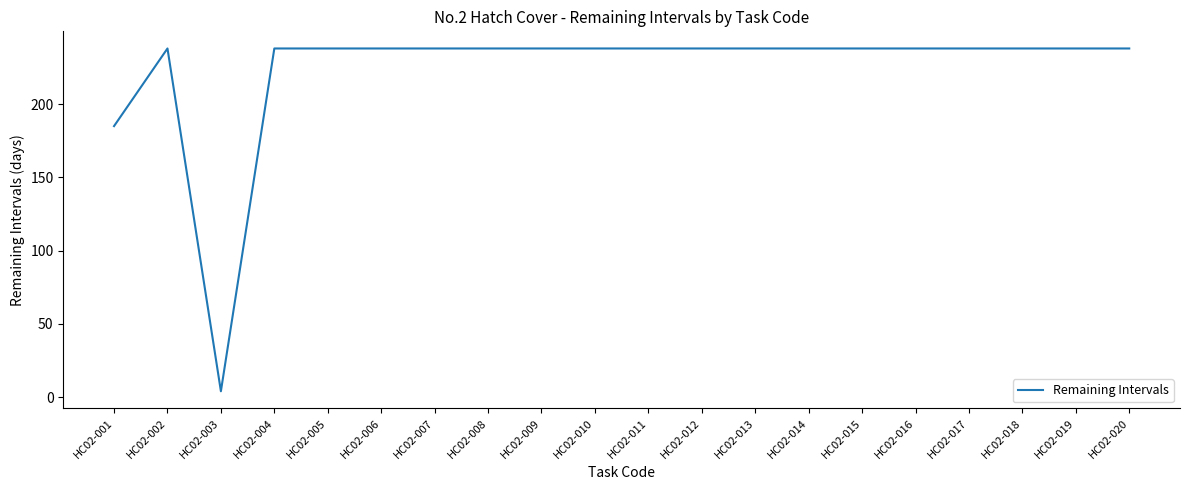

Is it true that the value at HC02-006 is 64?

False